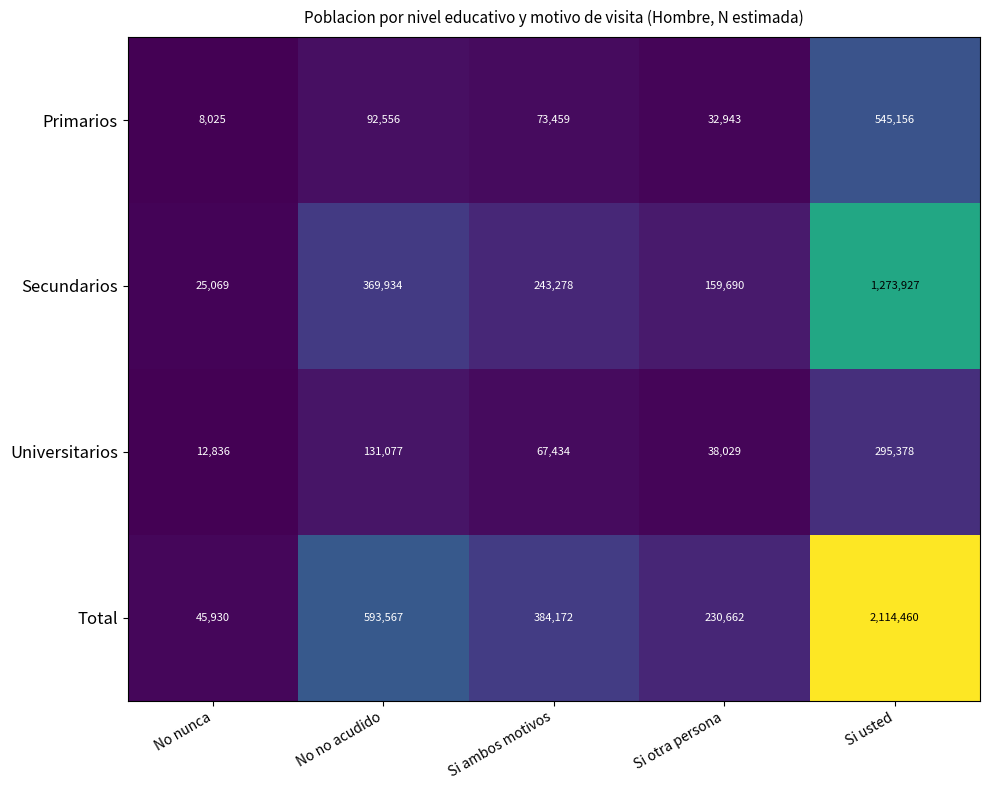

What is the minimum value shown in the chart?

8025